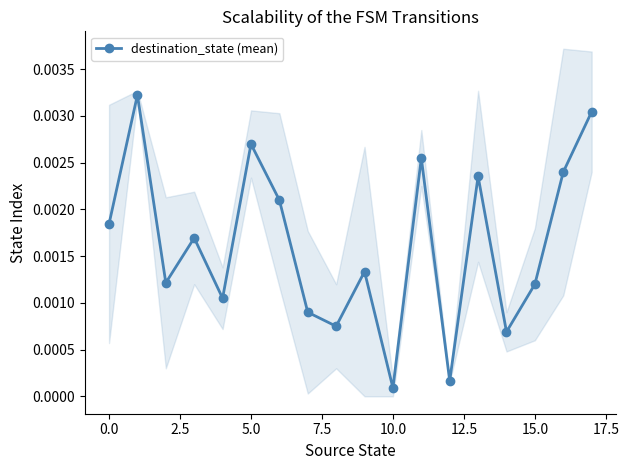

In destination_state (mean), how many points are higher than both neighbors (excluding endpoints)?

6